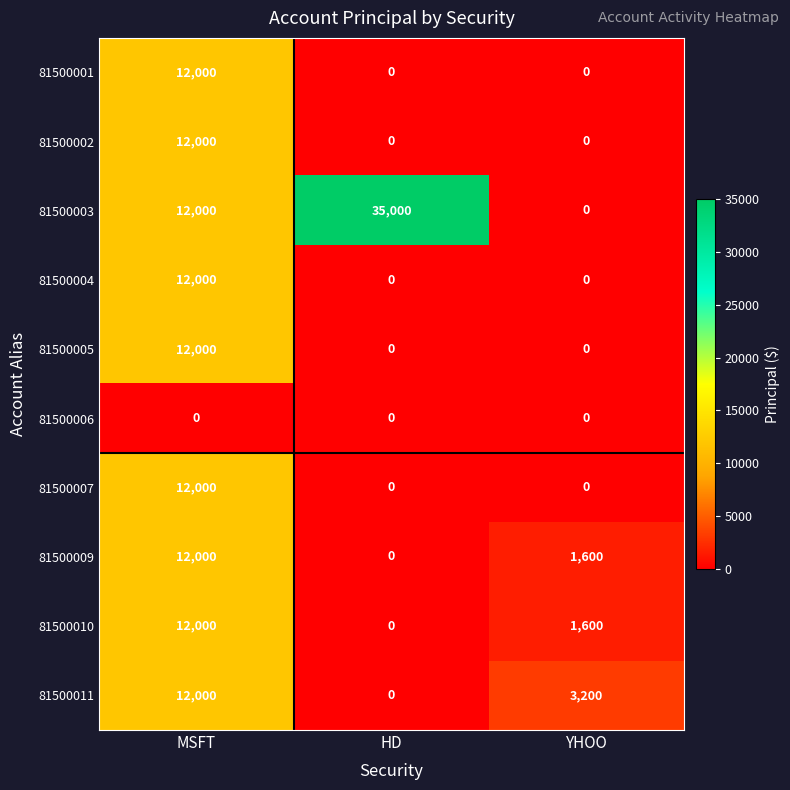

At which category is the sum across all series the highest?

MSFT